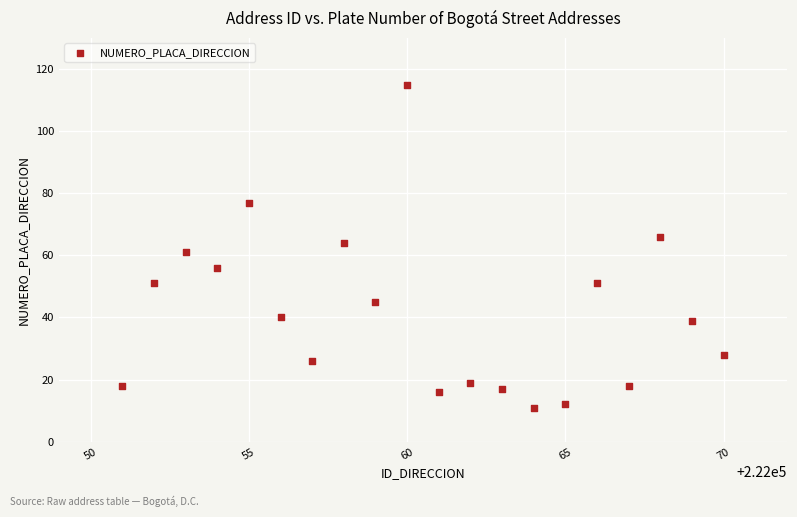

What is the range of Y values (max minus min)?

104